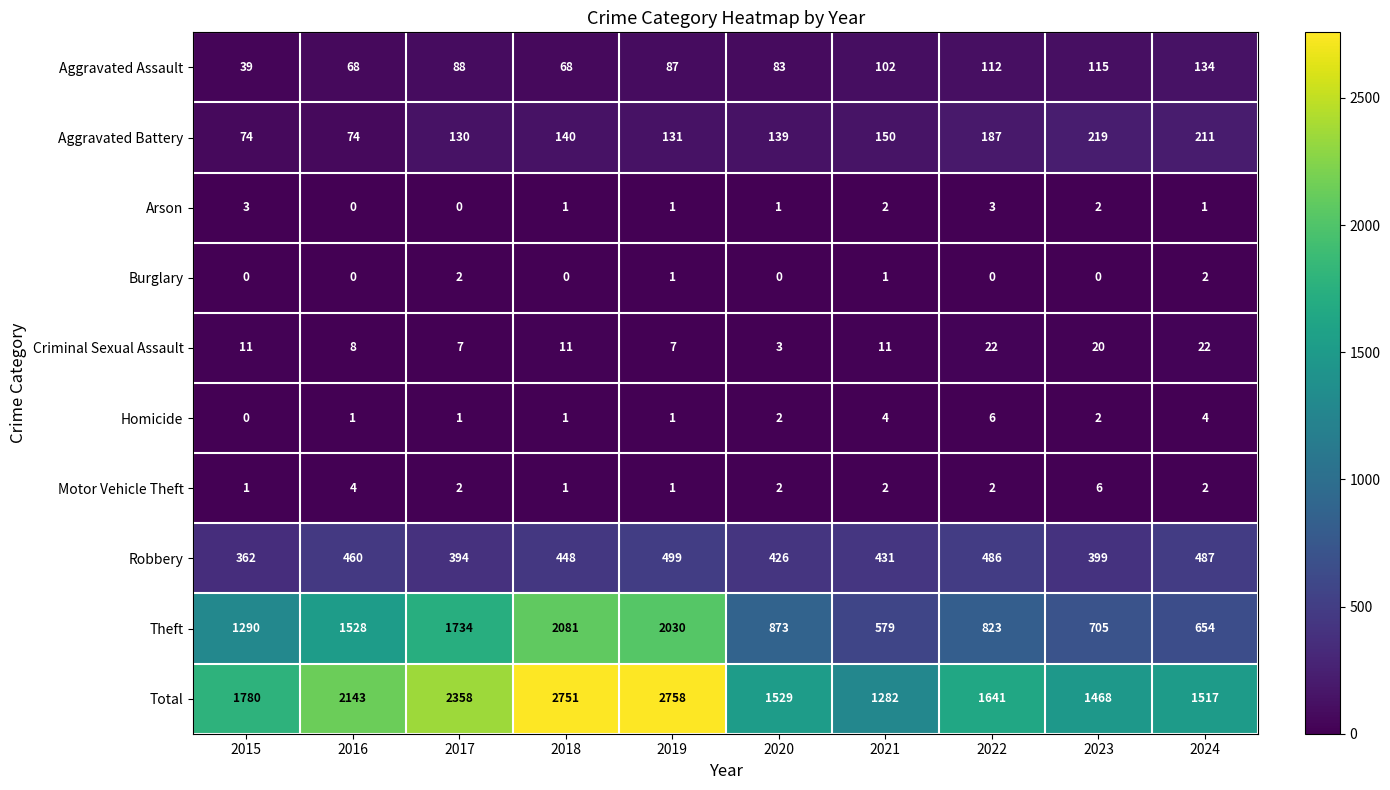

What is the sum of all Homicide values?

22